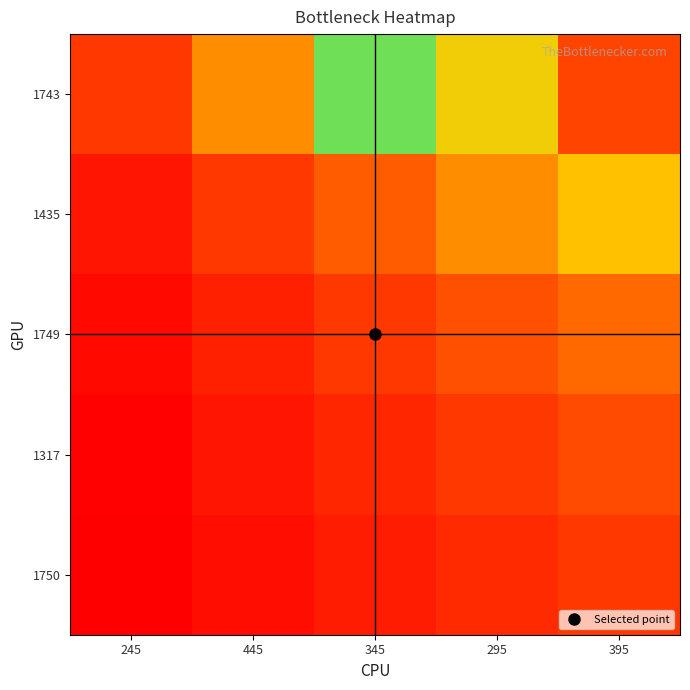

What is the total value across all series at 245?

0.3